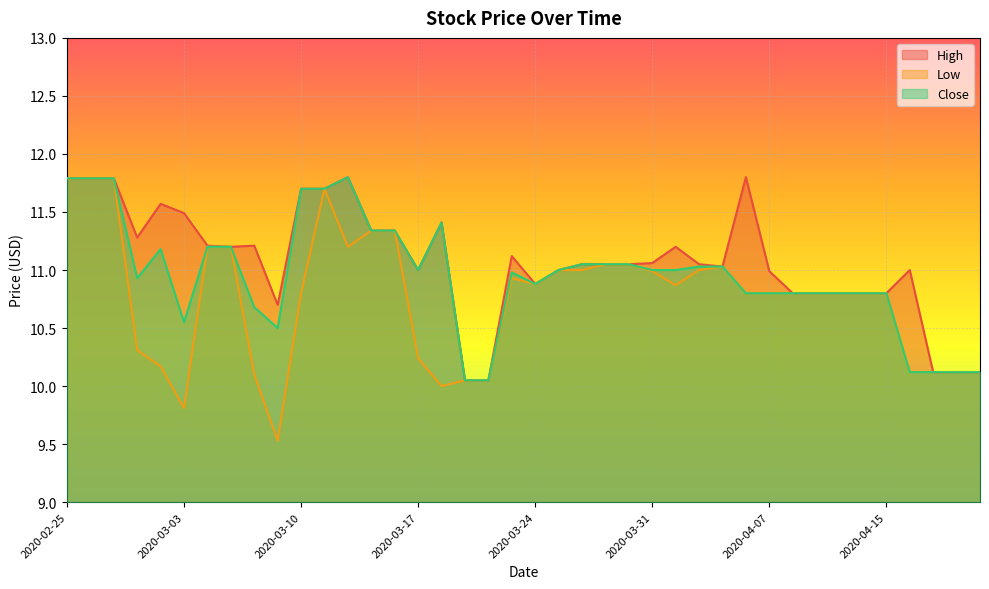

Reading left to right, transcribe all the data shown in this chart.

High: 2020-02-25=11.8	2020-02-26=11.8	2020-02-27=11.8	2020-02-28=11.3	2020-03-02=11.6	2020-03-03=11.5	2020-03-04=11.2	2020-03-05=11.2	2020-03-06=11.2	2020-03-09=10.7	2020-03-10=11.7	2020-03-11=11.7	2020-03-12=11.8	2020-03-13=11.3	2020-03-16=11.3	2020-03-17=11.0	2020-03-18=11.4	2020-03-19=10.1	2020-03-20=10.1	2020-03-23=11.1	2020-03-24=10.9	2020-03-25=11.0	2020-03-26=11.1	2020-03-27=11.1	2020-03-30=11.1	2020-03-31=11.1	2020-04-01=11.2	2020-04-02=11.1	2020-04-03=11.0	2020-04-06=11.8	2020-04-07=11.0	2020-04-08=10.8	2020-04-09=10.8	2020-04-13=10.8	2020-04-14=10.8	2020-04-15=10.8	2020-04-16=11.0	2020-04-17=10.1	2020-04-20=10.1	2020-04-21=10.1
Low: 2020-02-25=11.8	2020-02-26=11.8	2020-02-27=11.8	2020-02-28=10.3	2020-03-02=10.2	2020-03-03=9.8	2020-03-04=11.2	2020-03-05=11.2	2020-03-06=10.1	2020-03-09=9.5	2020-03-10=10.8	2020-03-11=11.7	2020-03-12=11.2	2020-03-13=11.3	2020-03-16=11.3	2020-03-17=10.2	2020-03-18=10.0	2020-03-19=10.1	2020-03-20=10.1	2020-03-23=10.9	2020-03-24=10.9	2020-03-25=11.0	2020-03-26=11.0	2020-03-27=11.1	2020-03-30=11.1	2020-03-31=11.0	2020-04-01=10.9	2020-04-02=11.0	2020-04-03=11.0	2020-04-06=10.8	2020-04-07=10.8	2020-04-08=10.8	2020-04-09=10.8	2020-04-13=10.8	2020-04-14=10.8	2020-04-15=10.8	2020-04-16=10.1	2020-04-17=10.1	2020-04-20=10.1	2020-04-21=10.1
Close: 2020-02-25=11.8	2020-02-26=11.8	2020-02-27=11.8	2020-02-28=10.9	2020-03-02=11.2	2020-03-03=10.6	2020-03-04=11.2	2020-03-05=11.2	2020-03-06=10.7	2020-03-09=10.5	2020-03-10=11.7	2020-03-11=11.7	2020-03-12=11.8	2020-03-13=11.3	2020-03-16=11.3	2020-03-17=11.0	2020-03-18=11.4	2020-03-19=10.1	2020-03-20=10.1	2020-03-23=11.0	2020-03-24=10.9	2020-03-25=11.0	2020-03-26=11.1	2020-03-27=11.1	2020-03-30=11.1	2020-03-31=11.0	2020-04-01=11.0	2020-04-02=11.0	2020-04-03=11.0	2020-04-06=10.8	2020-04-07=10.8	2020-04-08=10.8	2020-04-09=10.8	2020-04-13=10.8	2020-04-14=10.8	2020-04-15=10.8	2020-04-16=10.1	2020-04-17=10.1	2020-04-20=10.1	2020-04-21=10.1